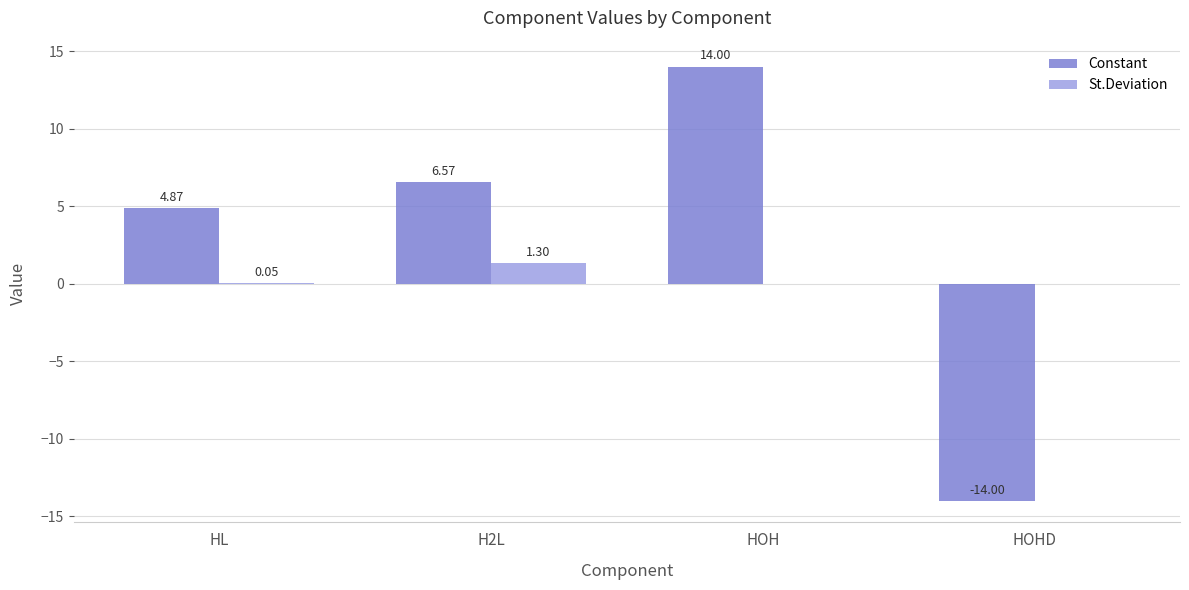

Which category has the highest value in the Constant series?

HOH